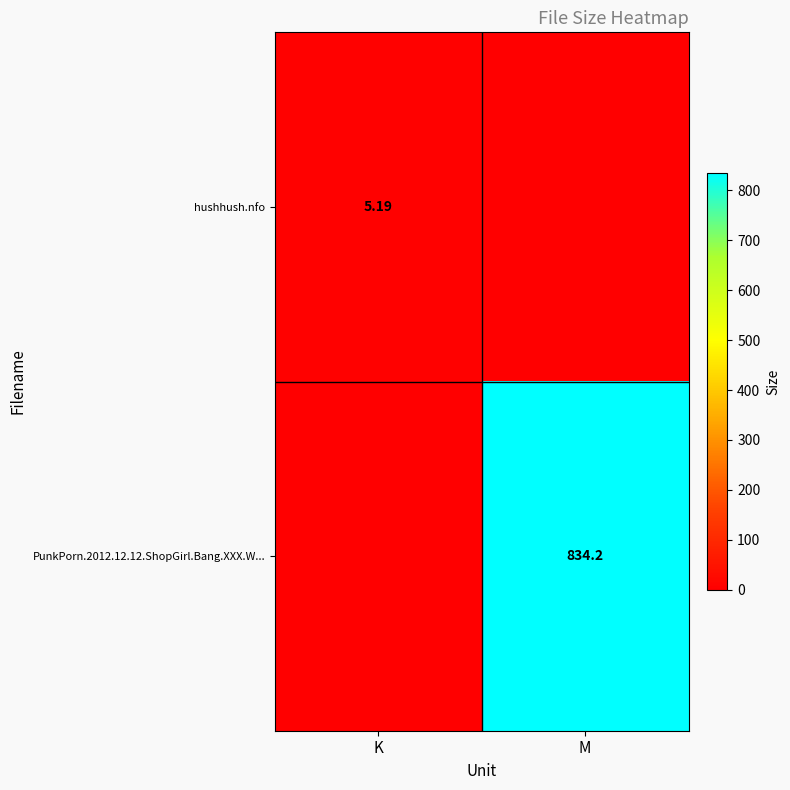

Rank the series by their average value, from highest to lowest.

PunkPorn.2012.12.12.ShopGirl.Bang.XXX.W..., hushhush.nfo